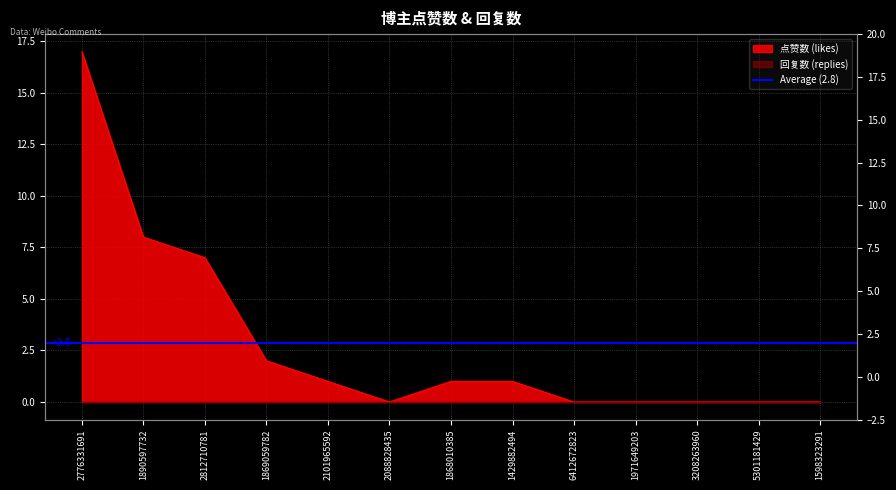

What is the label of the 11th point from the left?

3208263960